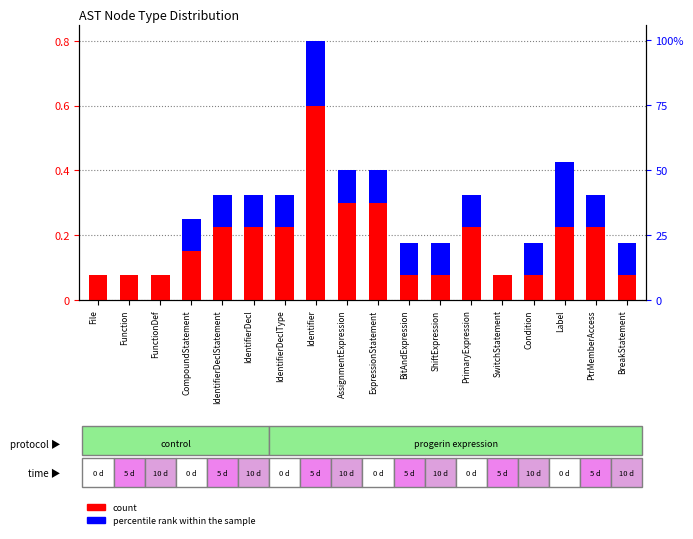

List the labels in order of count value, smallest first.

File, Function, FunctionDef, BitAndExpression, ShiftExpression, SwitchStatement, Condition, BreakStatement, CompoundStatement, IdentifierDeclStatement, IdentifierDecl, IdentifierDeclType, PrimaryExpression, Label, PtrMemberAccess, AssignmentExpression, ExpressionStatement, Identifier